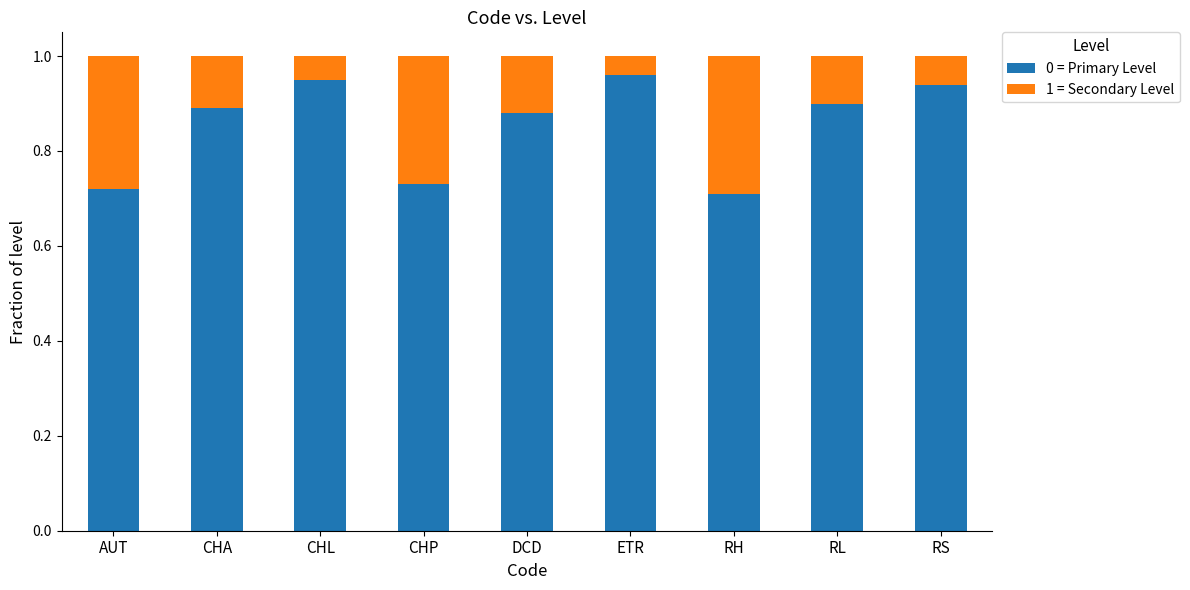

How many 0 = Primary Level values are between 0 and 1?

9